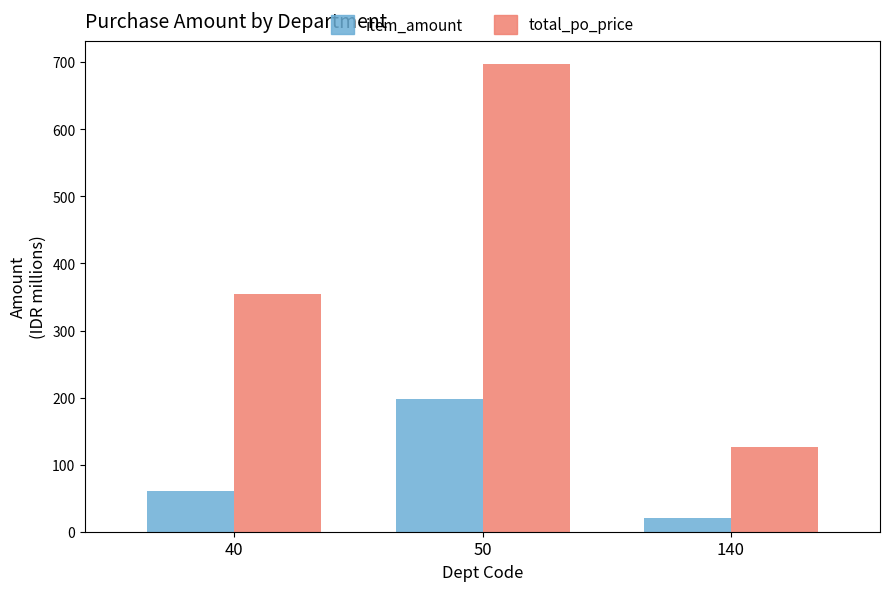

What is the sum of all item_amount values?

280.0